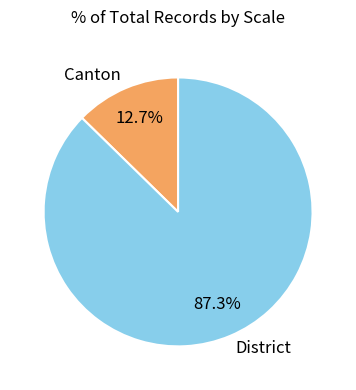

What is the ratio of the value at Canton to the value at District?

0.1